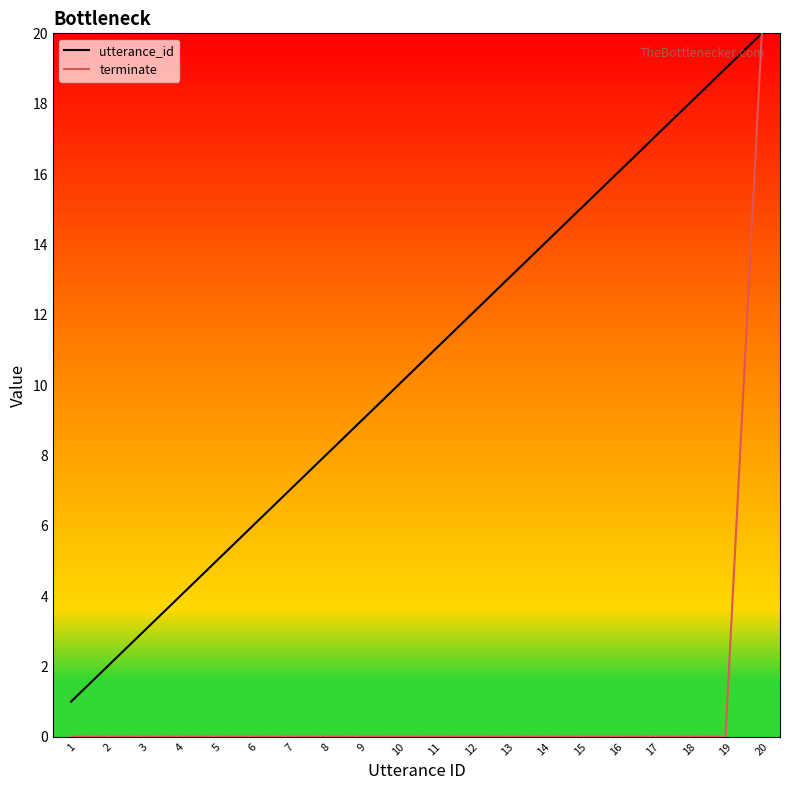

Which series changed the most between 3 and 20?

terminate